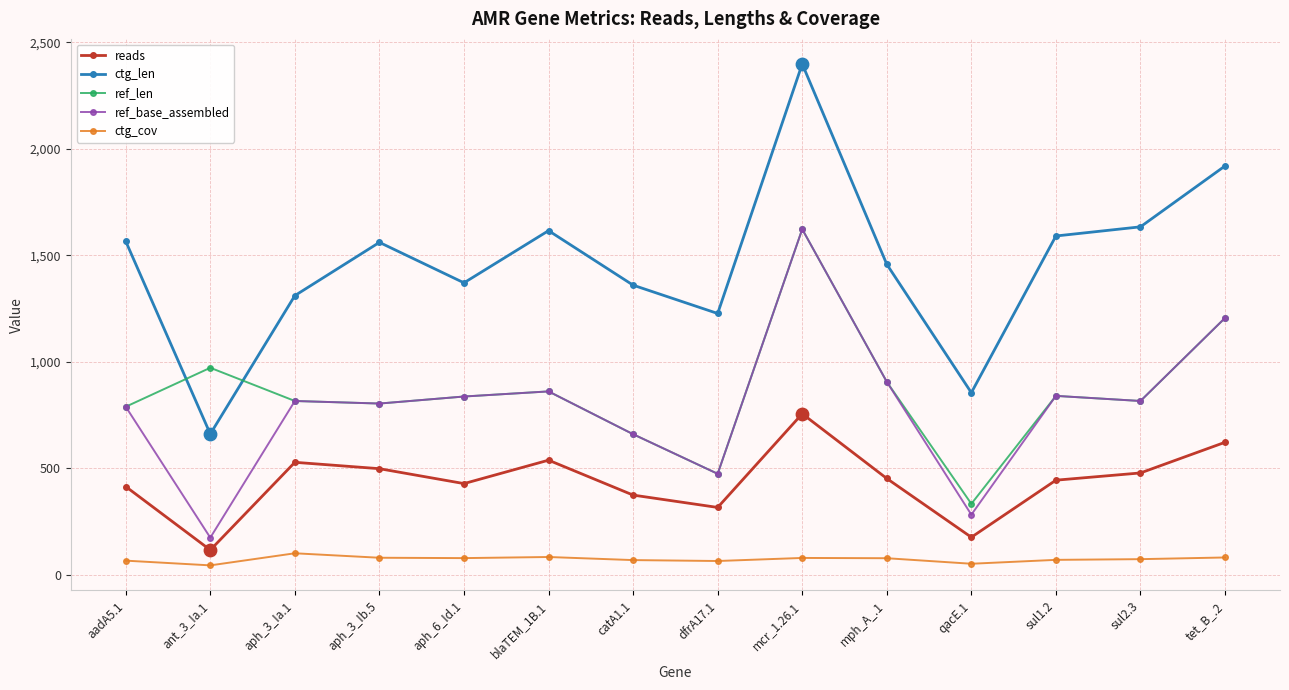

At how many categories does at least one series exceed 364?

14